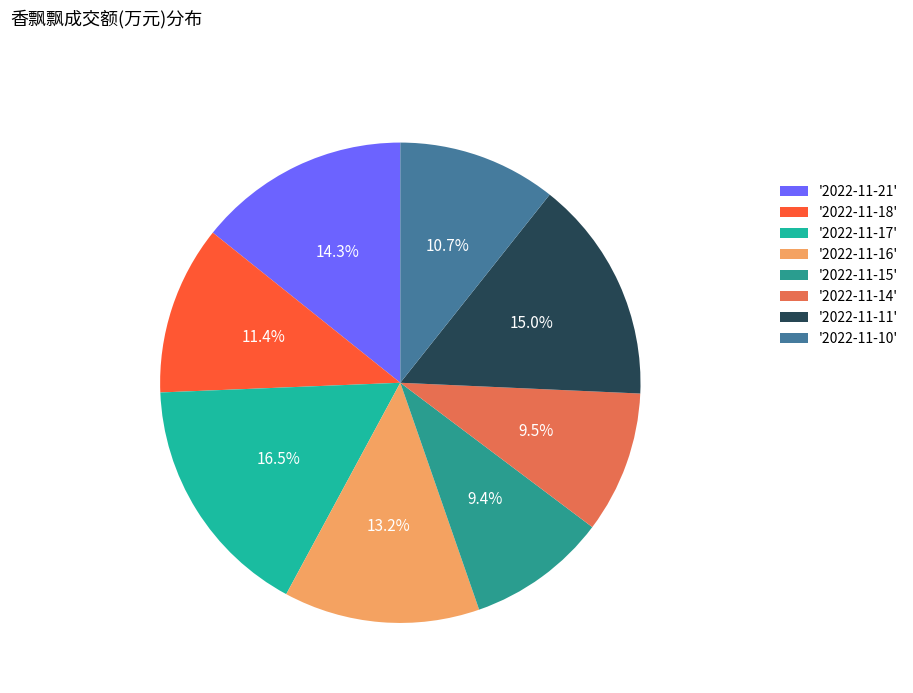

Is there a majority slice in this chart?

No